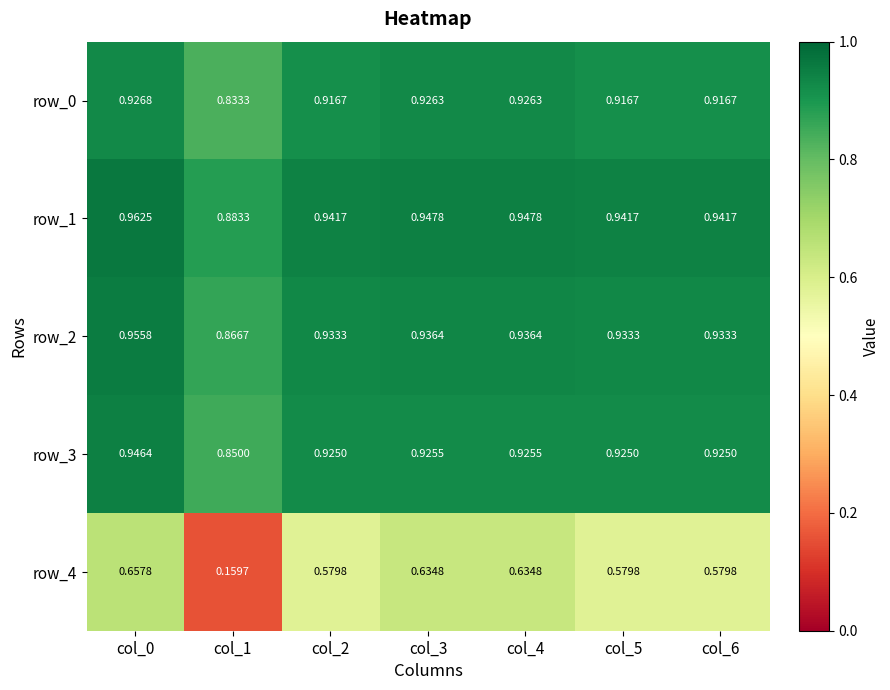

Is the value of row_4 at col_5 greater than the value of row_2 at col_5?

No